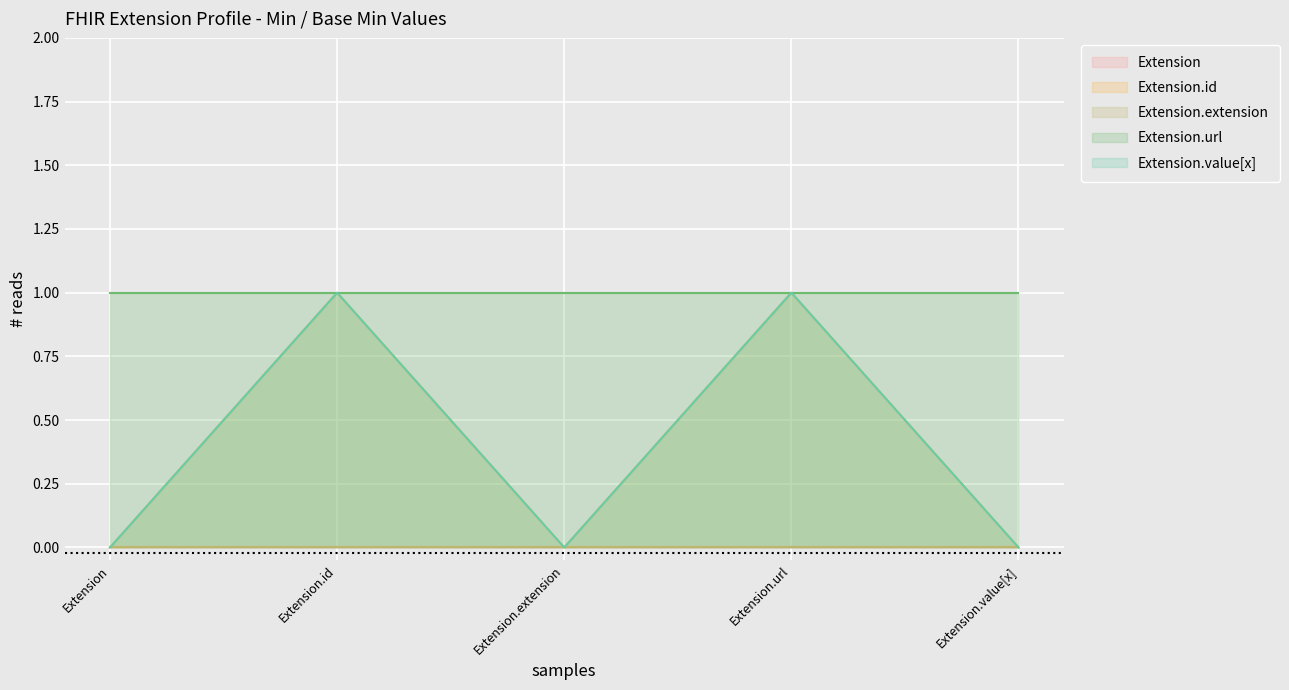

Rank the series at Extension from lowest to highest value.

Extension, Extension.id, Extension.extension, Extension.value[x], Extension.url